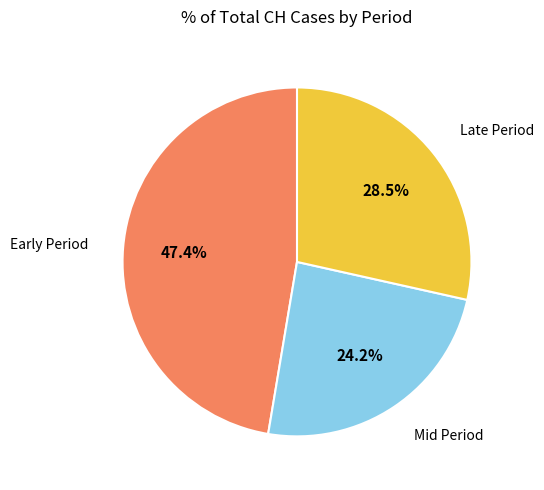

Does any single category account for the majority?

No